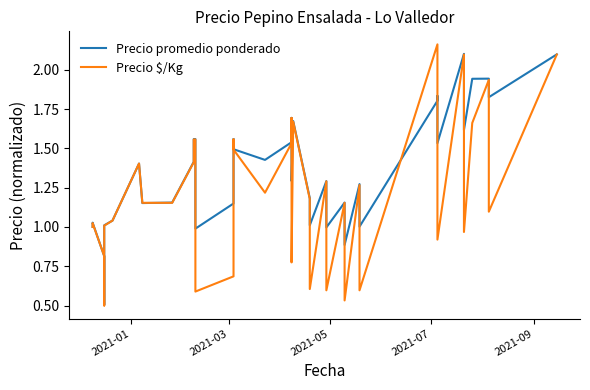

How many intersections are there between Precio $/Kg and Precio promedio ponderado?

4